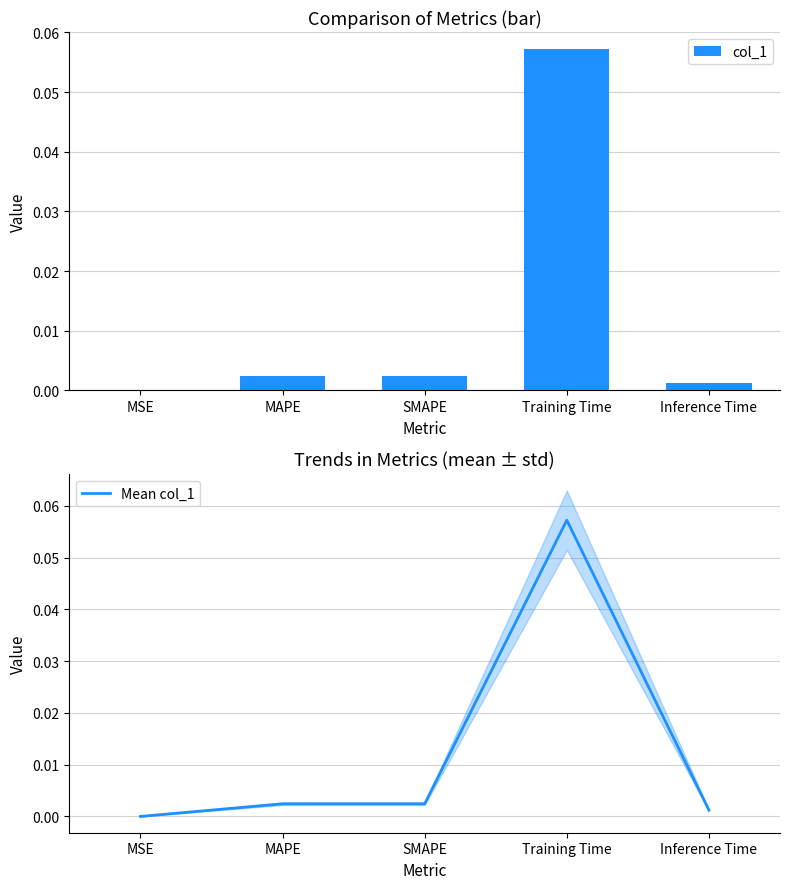

List the labels in order of col_1 value, smallest first.

MSE, Inference Time, MAPE, SMAPE, Training Time